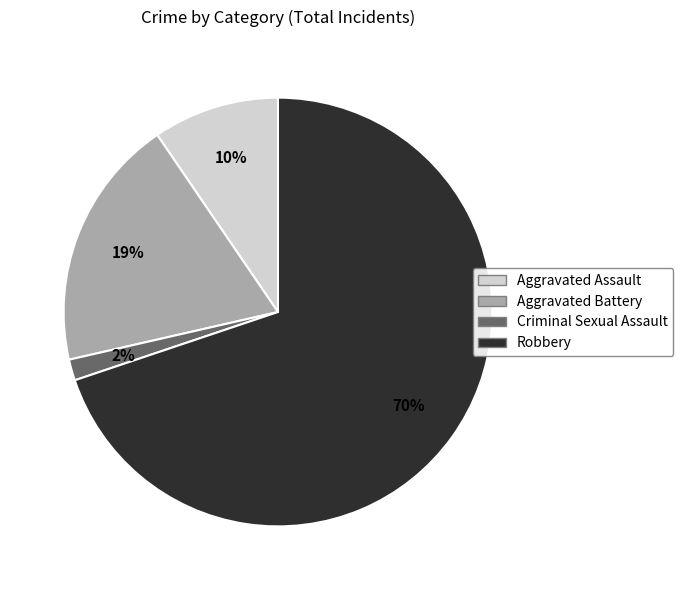

Is there any slice that represents more than half of the pie?

Yes